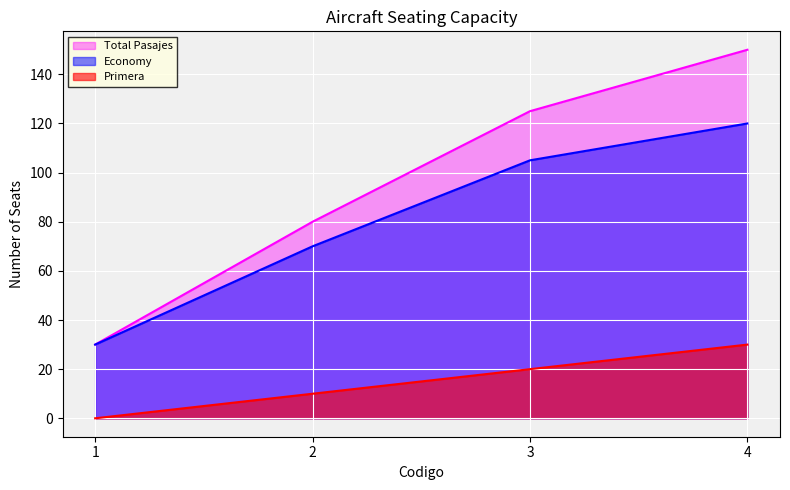

List the series in order of their overall mean, highest first.

Total Pasajes, Economy, Primera